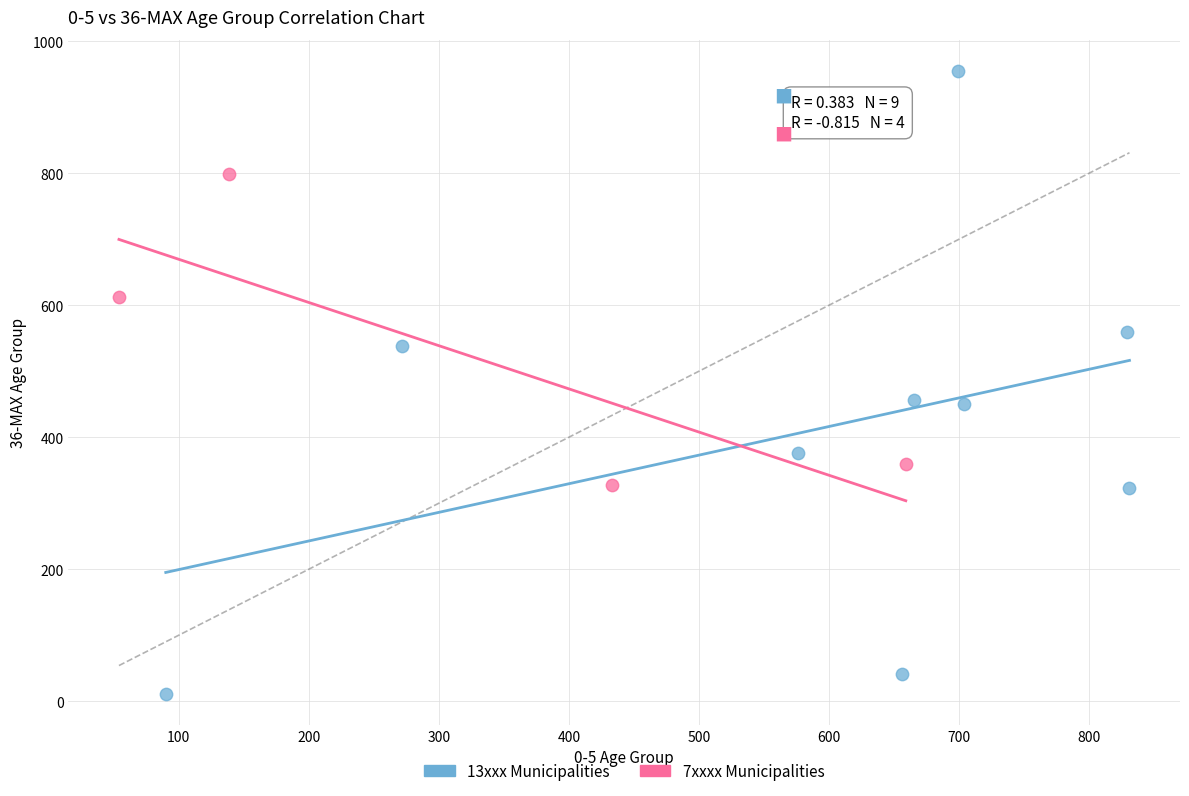

Which series has the widest spread of Y values?

13xxx Municipalities